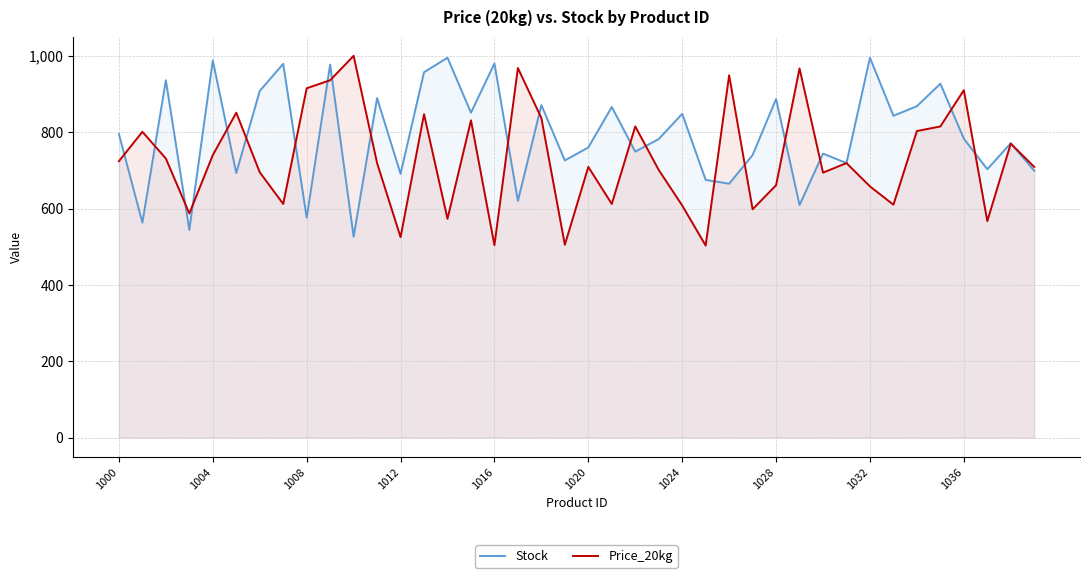

What is the difference between the maximum and minimum values in the Stock series?

469